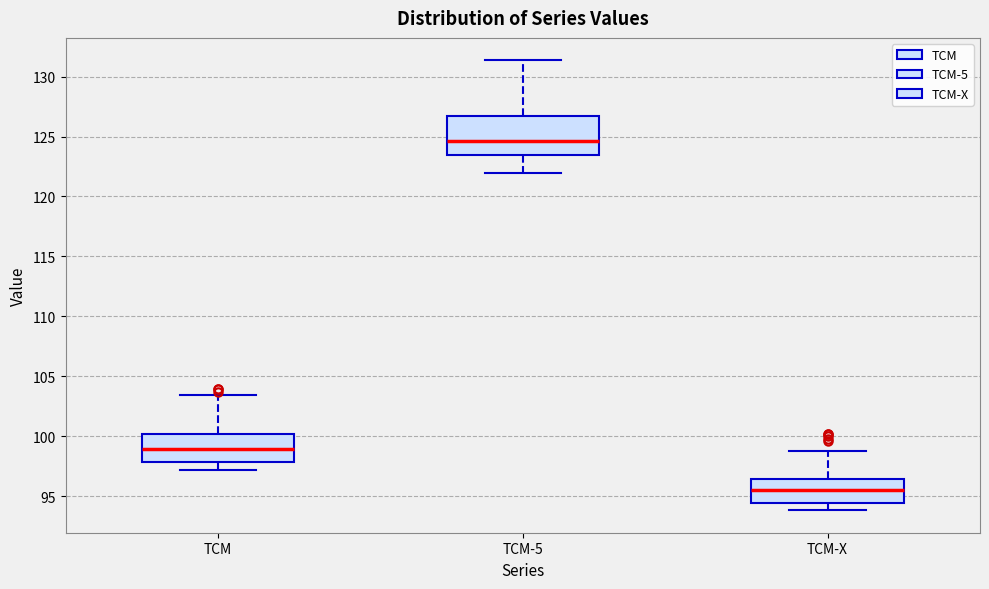

Which box's median line is the highest?

TCM-5